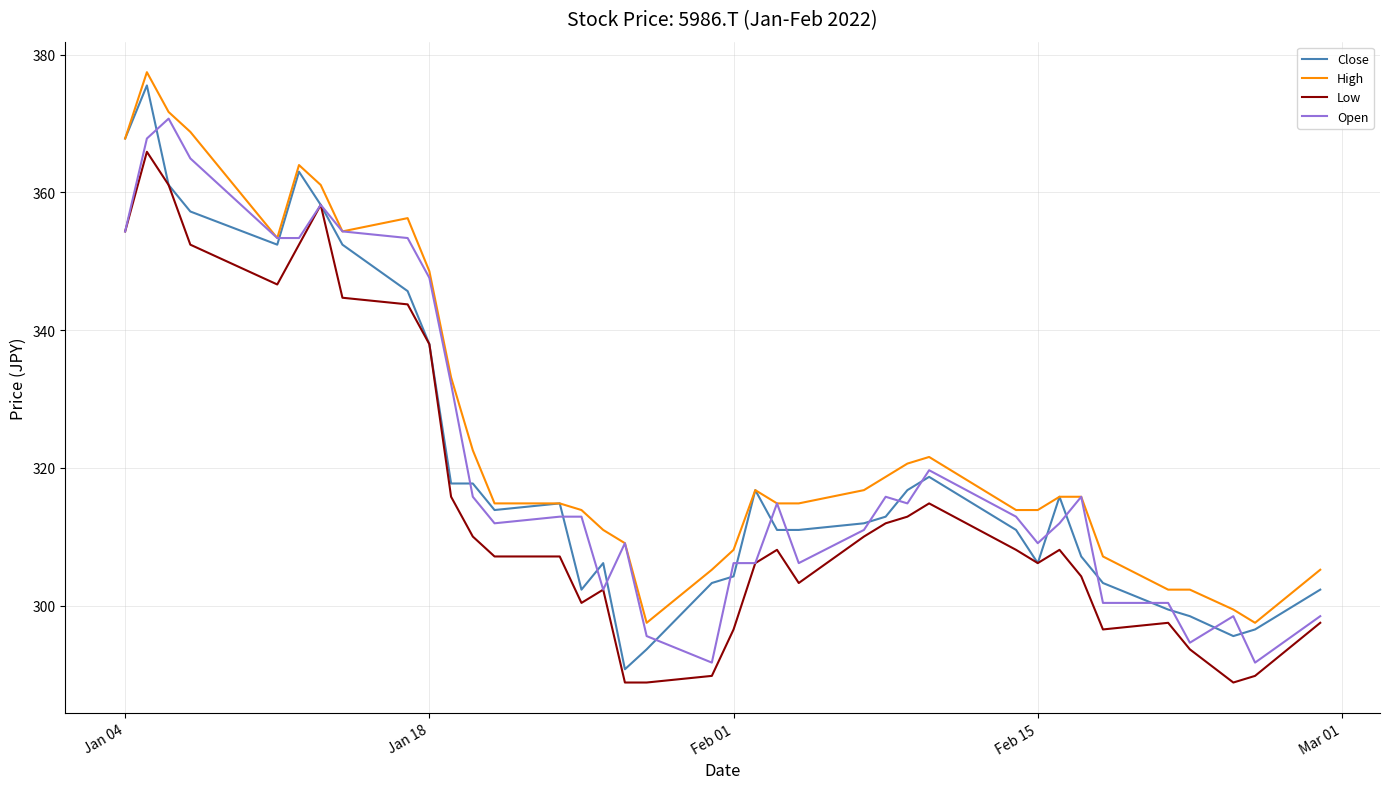

Reading left to right, what are all the values shown in this chart?

Close: 367.8	375.5	361.1	357.2	352.4	363.0	358.2	352.4	345.7	338.0	317.7	317.7	313.9	314.9	302.3	306.2	290.8	293.7	303.3	304.3	316.8	311.0	311.0	312.0	312.9	316.8	318.7	311.0	306.2	315.8	307.1	303.3	299.4	298.5	295.6	296.6	302.3
High: 367.8	377.4	371.7	368.8	353.4	364.0	361.1	354.3	356.3	348.6	333.1	322.6	314.9	314.9	313.9	311.0	309.1	297.5	305.2	308.1	316.8	314.9	314.9	316.8	318.7	320.6	321.6	313.9	313.9	315.8	315.8	307.1	302.3	302.3	299.4	297.5	305.2
Low: 354.3	365.9	361.1	352.4	346.6	352.4	358.2	344.7	343.7	338.0	315.8	310.0	307.1	307.1	300.4	302.3	288.9	288.9	289.8	296.6	306.2	308.1	303.3	310.0	312.0	312.9	314.9	308.1	306.2	308.1	304.3	296.6	297.5	293.7	288.9	289.8	297.5
Open: 354.3	367.8	370.7	364.9	353.4	353.4	358.2	354.3	353.4	347.6	332.2	315.8	312.0	312.9	312.9	302.3	309.1	295.6	291.7	306.2	306.2	314.9	306.2	311.0	315.8	314.9	319.7	312.9	309.1	312.0	315.8	300.4	300.4	294.6	298.5	291.7	298.5